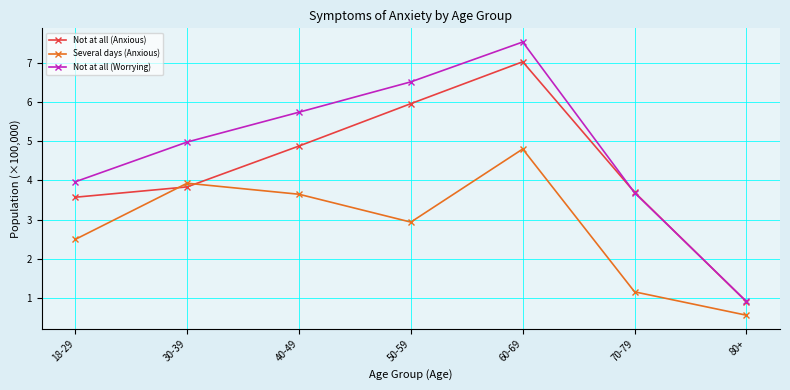

Is it true that Not at all (Worrying) equals 3.7 at 70-79?

True